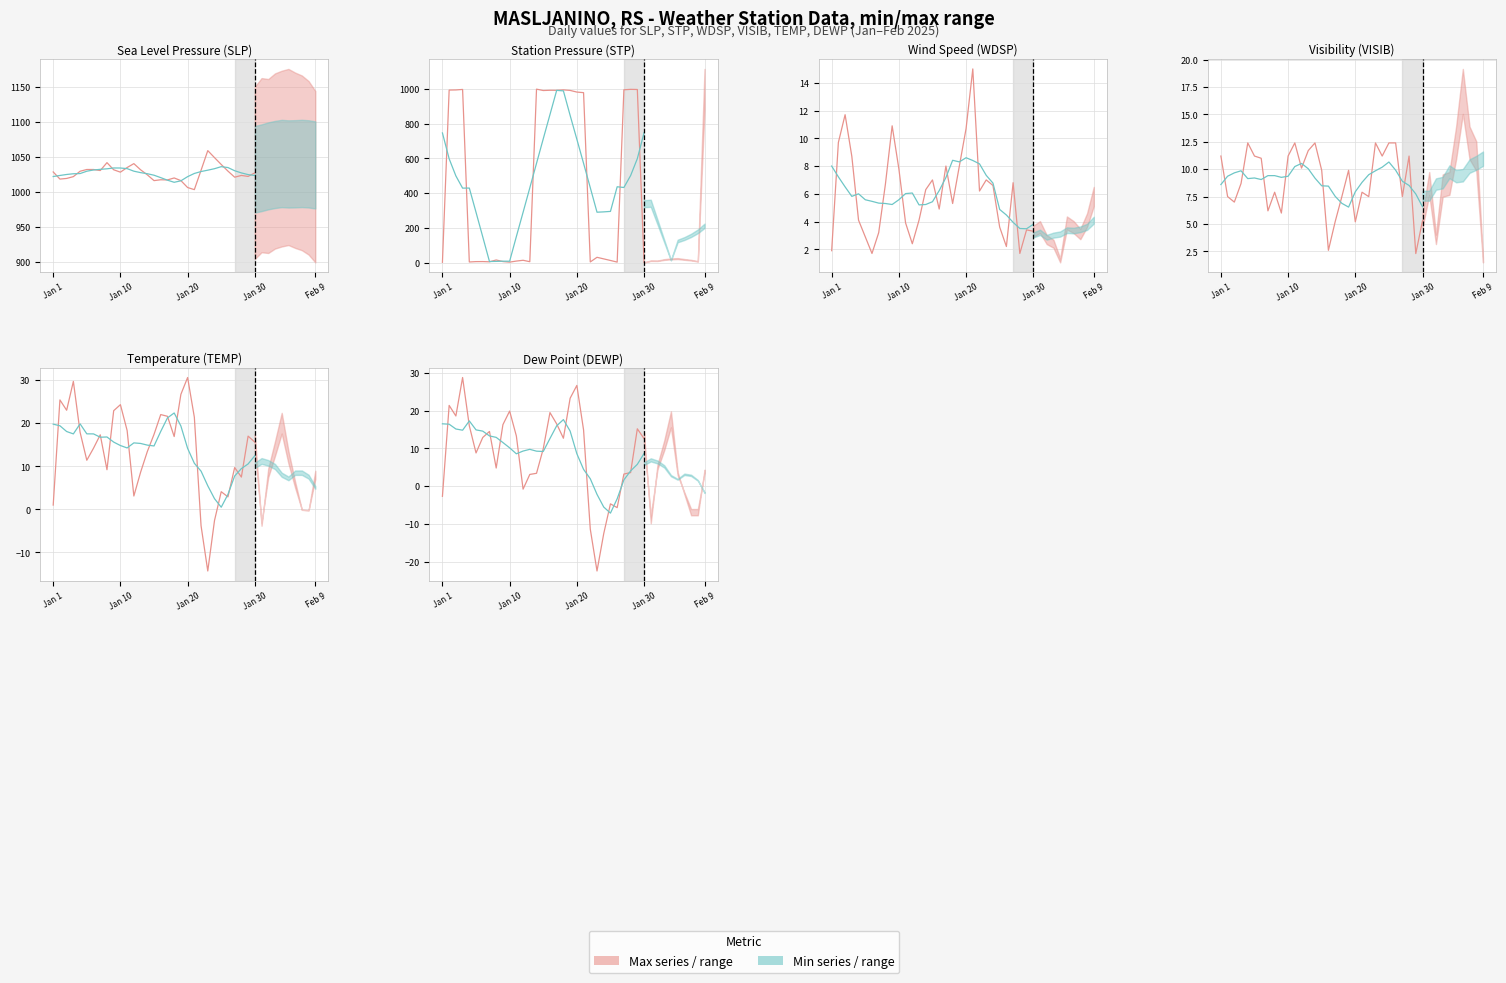

The Actual (Max series) series shows -22.5 at 23. True or false?

True